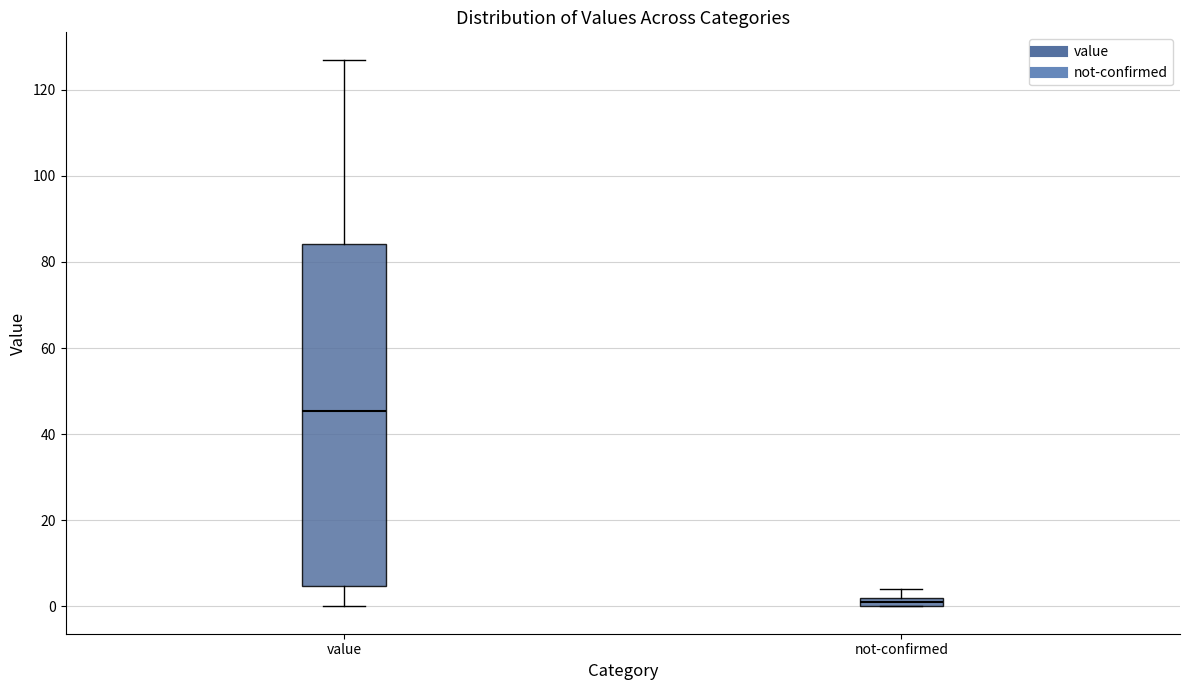

Where is the upper edge of the box for not-confirmed on the y-axis? The values are not printed on the chart, so give them approximately, as read against the axis.

2